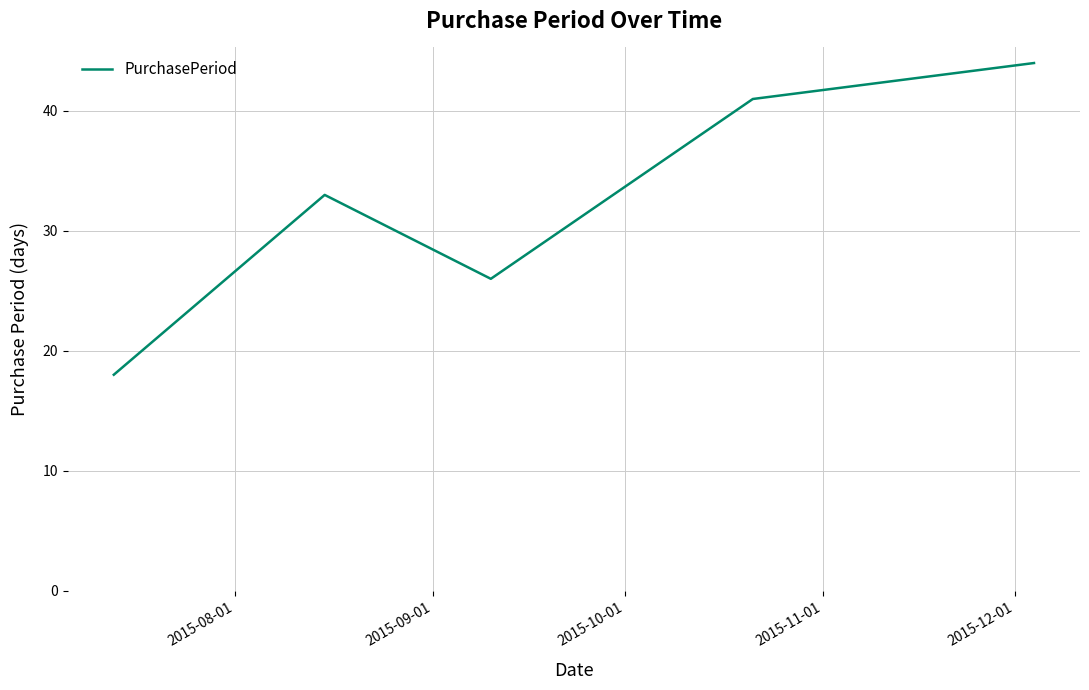

True or false: the data has more than 1 interior local peaks.

False